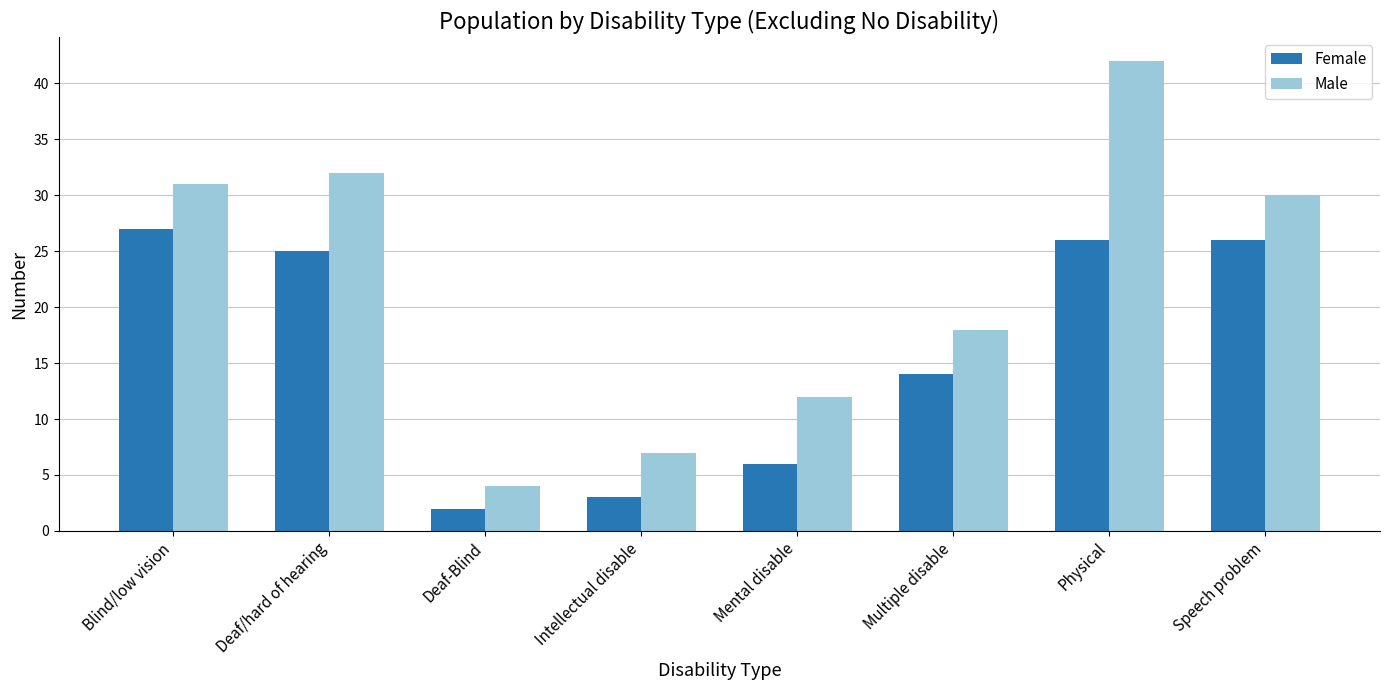

What position from the right is Mental disable?

4